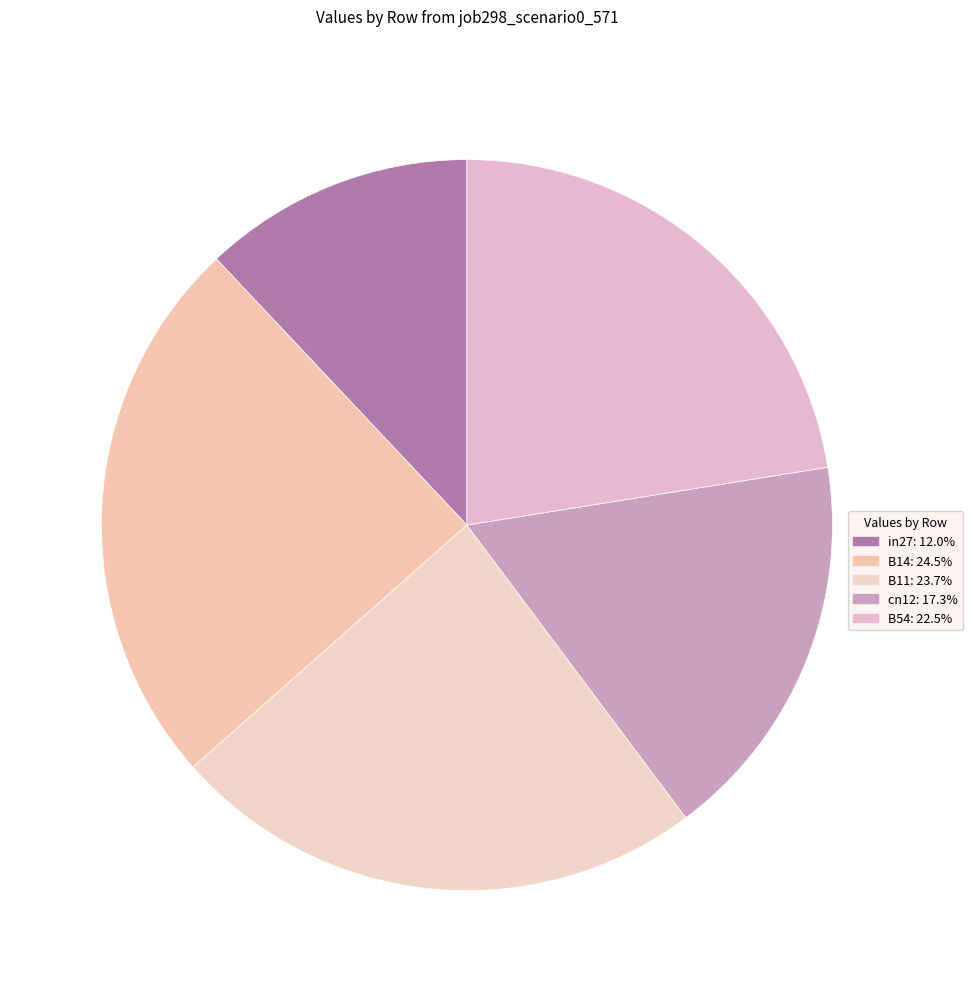

Between B14 and in27, which is larger?

B14